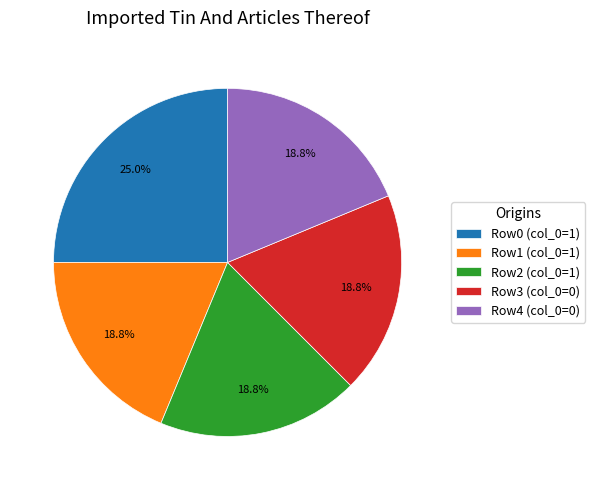

Approximately how many times larger is the value at Row4 (col_0=0) compared to Row2 (col_0=1)?

1.0